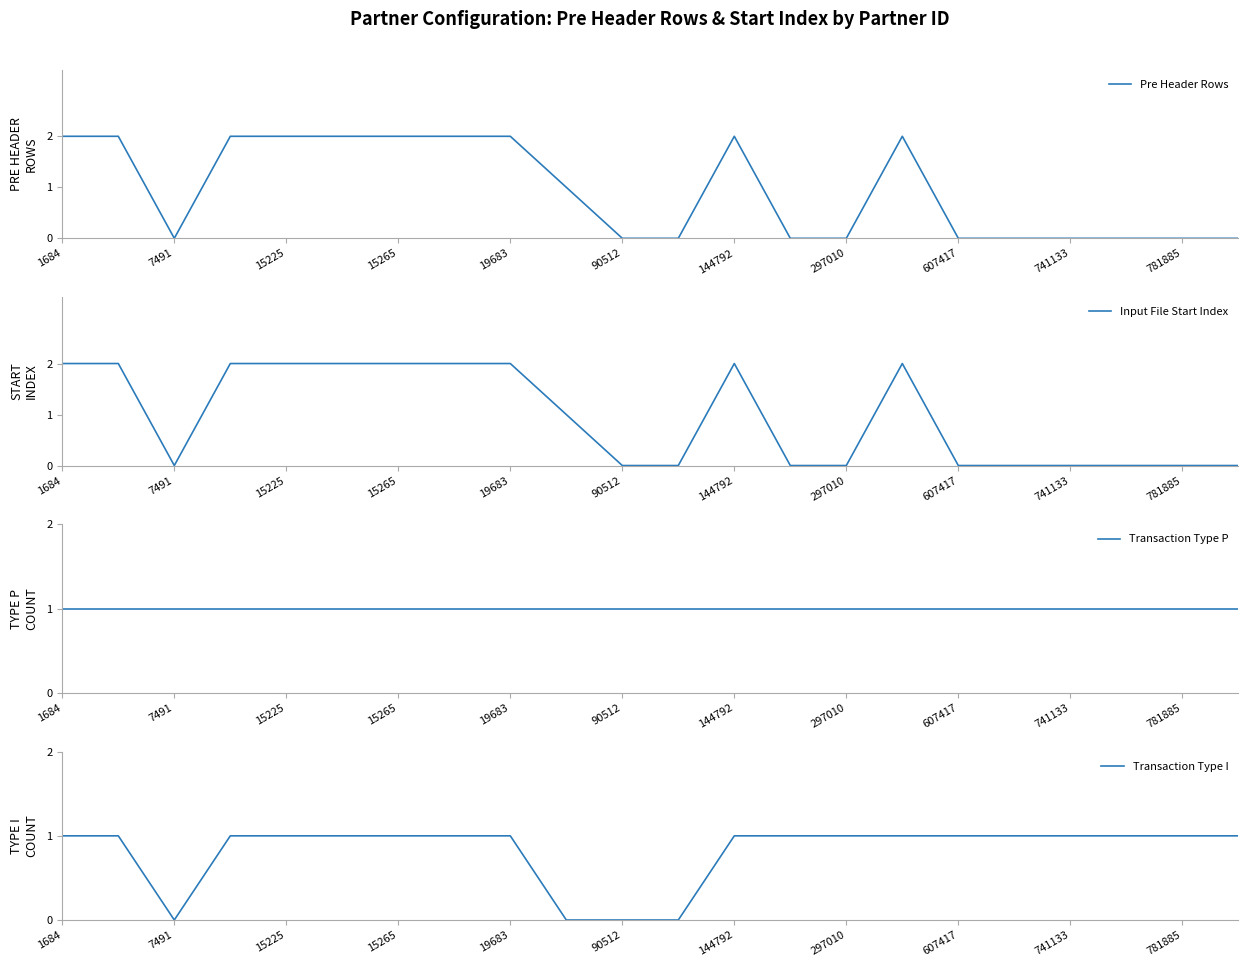

True or false: Pre Header Rows has a value of 2 at 15265.

True